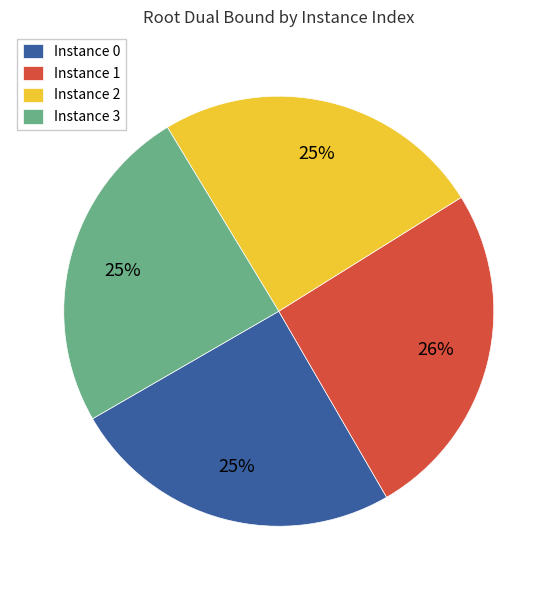

To the nearest percent, what is the average slice percentage?

25%